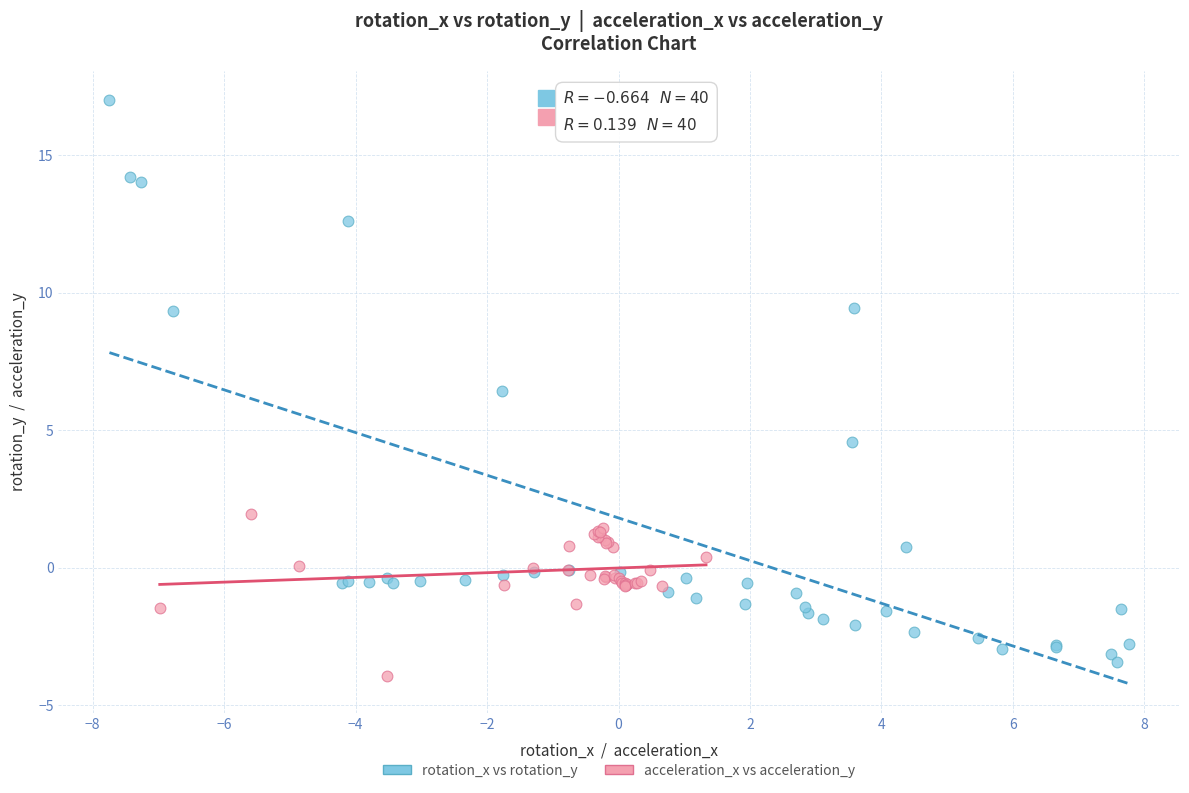

Which series has the largest Y range (max minus min)?

rotation_x vs rotation_y